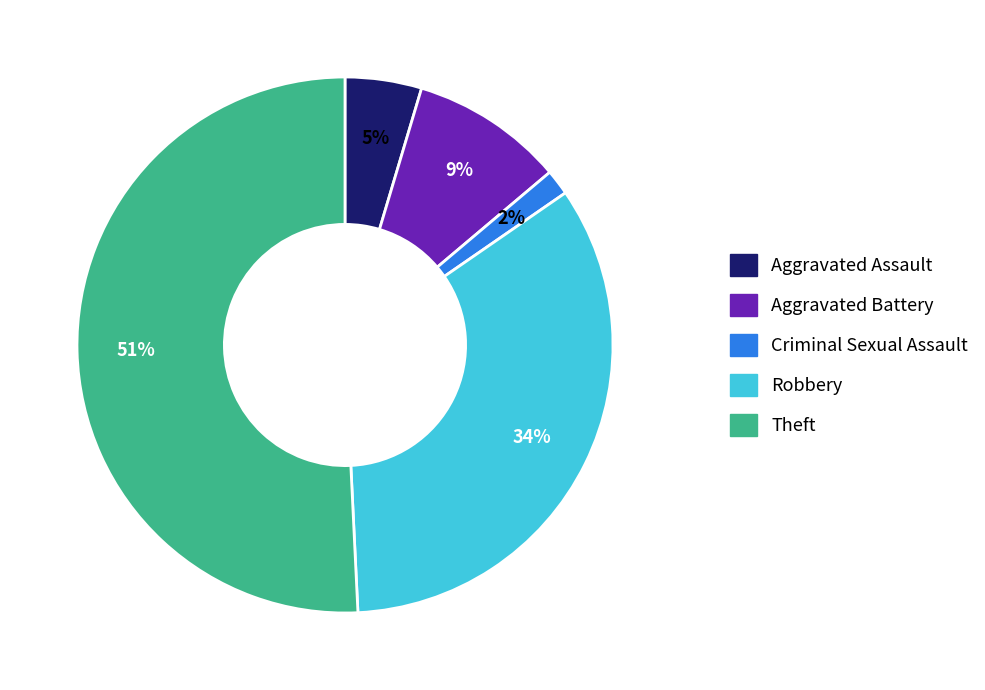

To the nearest percent, what is the average slice percentage?

20%